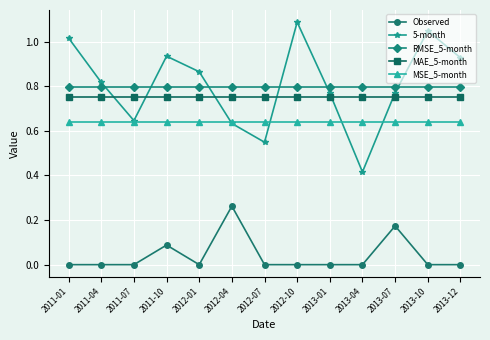

What is the total value across all series at 2012-04?

3.1